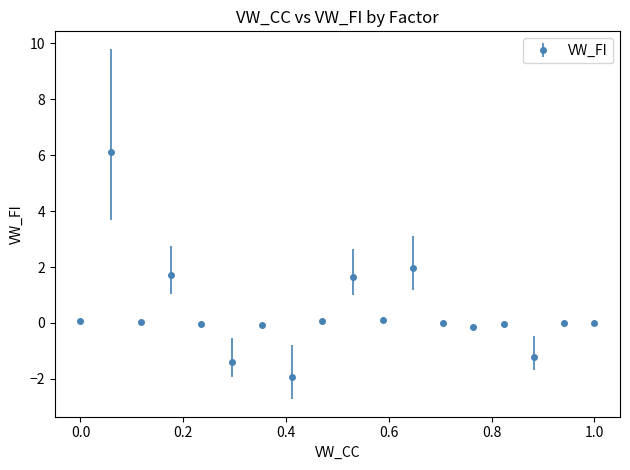

What is the average value?

0.4